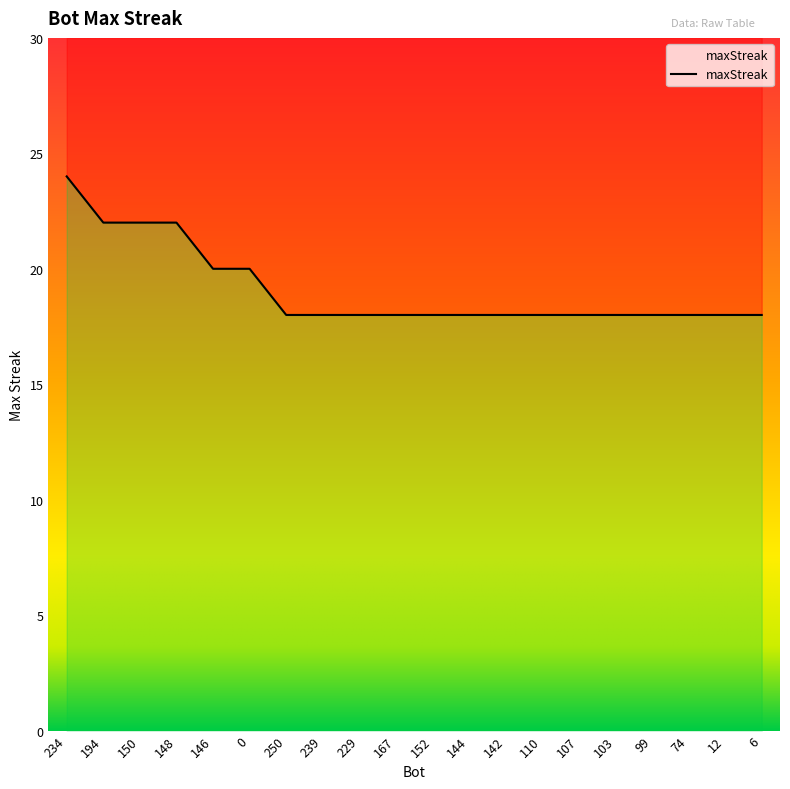

What position from the right is 152?

10